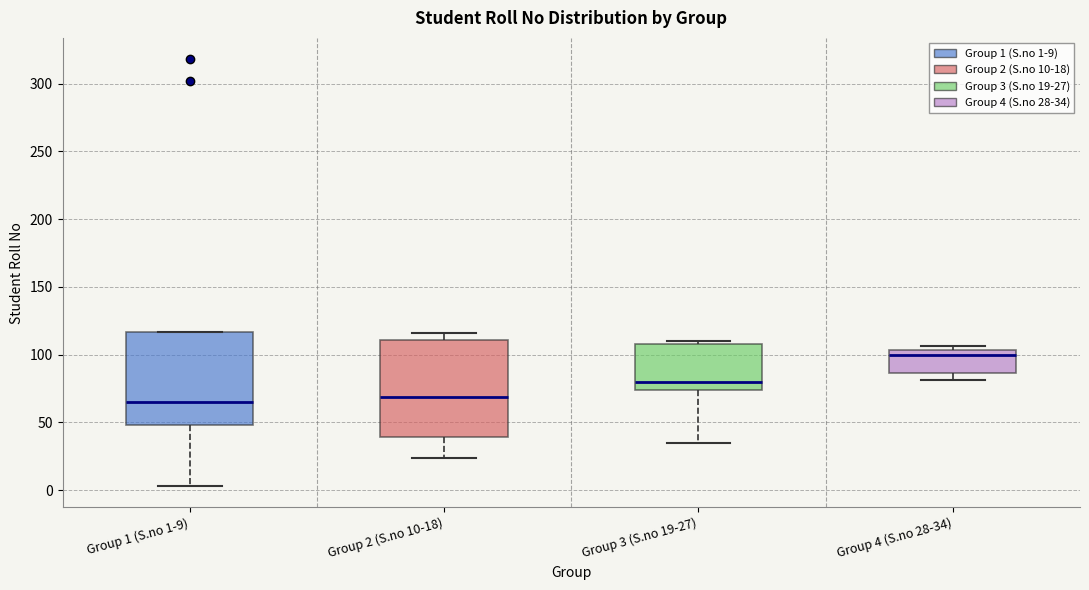

Reading left to right, transcribe this box plot: for each box, give where its median line is, the range the box spans, and where its two whiskers end, as read against the y-axis. The values are not printed on the chart, so give them approximately, as read against the axis.

Group 1 (S.no 1-9): median 65, box 50 to 115, whiskers 5 to 115
Group 2 (S.no 10-18): median 70, box 40 to 110, whiskers 25 to 115
Group 3 (S.no 19-27): median 80, box 75 to 110, whiskers 35 to 110 (just above the box's upper edge)
Group 4 (S.no 28-34): median 100, box 85 to 105, whiskers 80 to 105 (just above the box's upper edge)